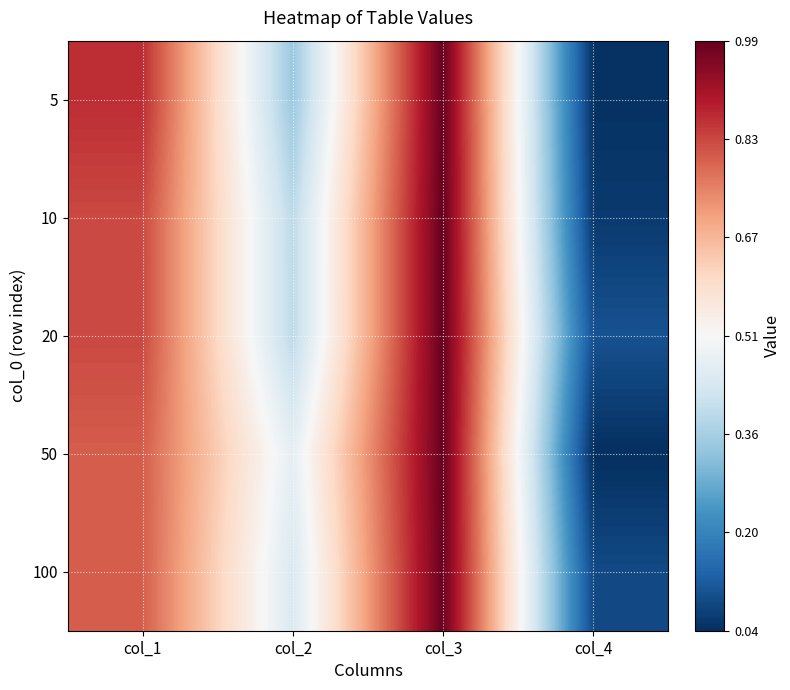

Reading right to left, list all the values displayed in this chart.

5: col_4=0.0	col_3=1.0	col_2=0.3	col_1=0.9
10: col_4=0.1	col_3=1.0	col_2=0.4	col_1=0.8
20: col_4=0.1	col_3=1.0	col_2=0.4	col_1=0.8
50: col_4=0.0	col_3=1.0	col_2=0.5	col_1=0.8
100: col_4=0.1	col_3=1.0	col_2=0.4	col_1=0.8